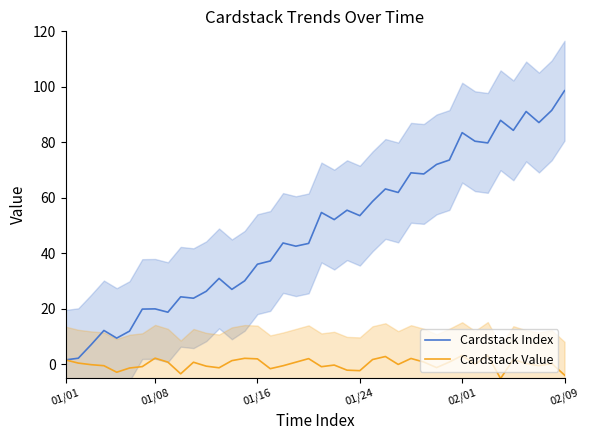

At which category is the sum across all series the highest?

02/09